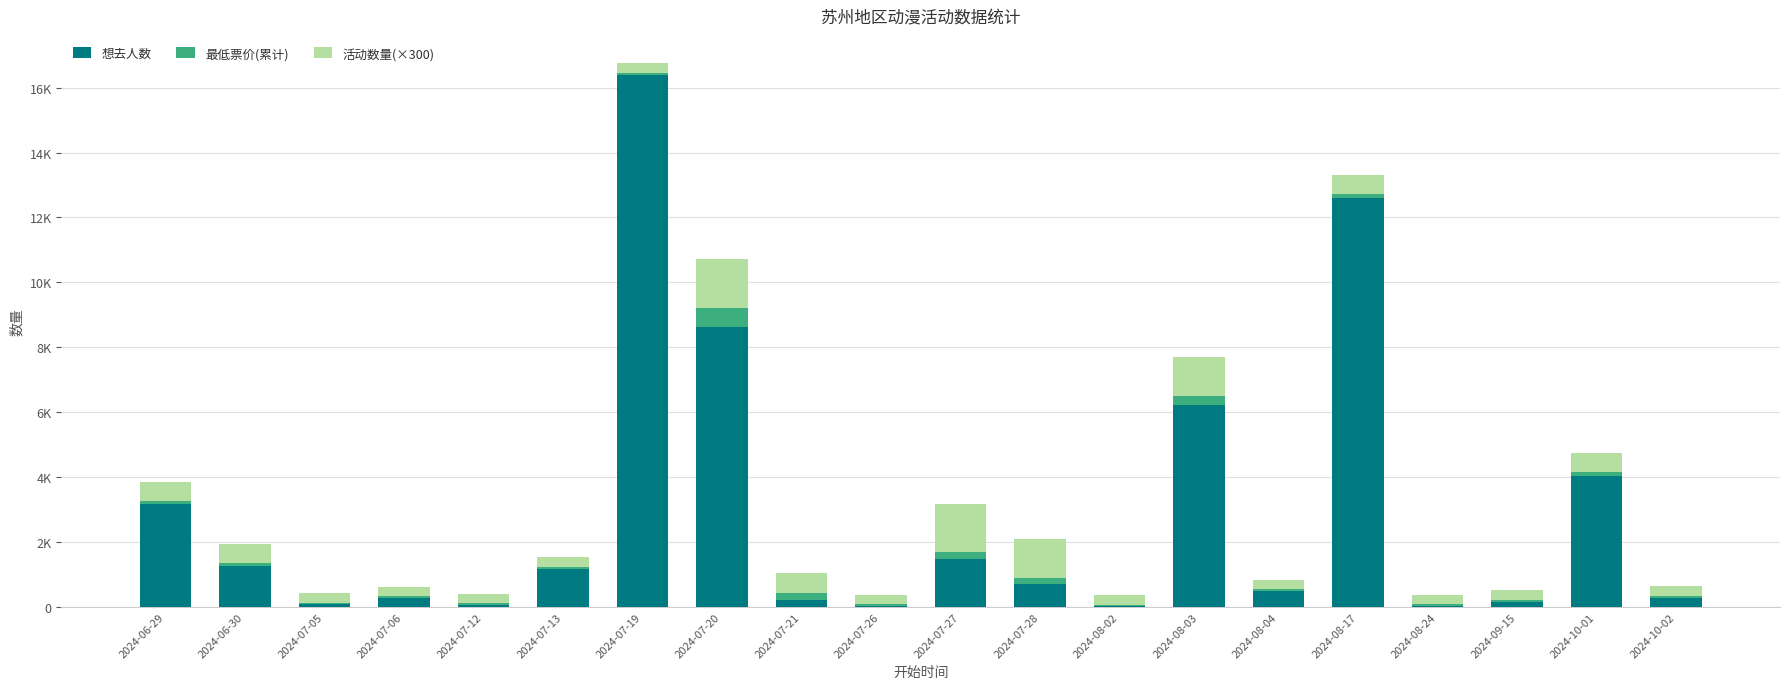

Which has a higher value, 2024-08-03 or 2024-08-02?

2024-08-03